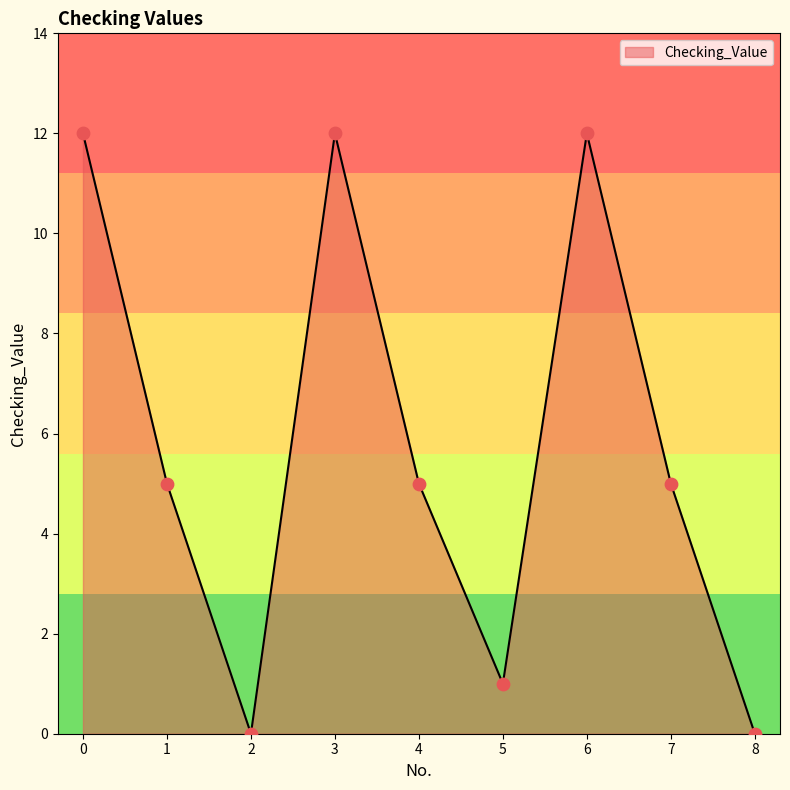

Which has a higher value, 2 or 5?

5